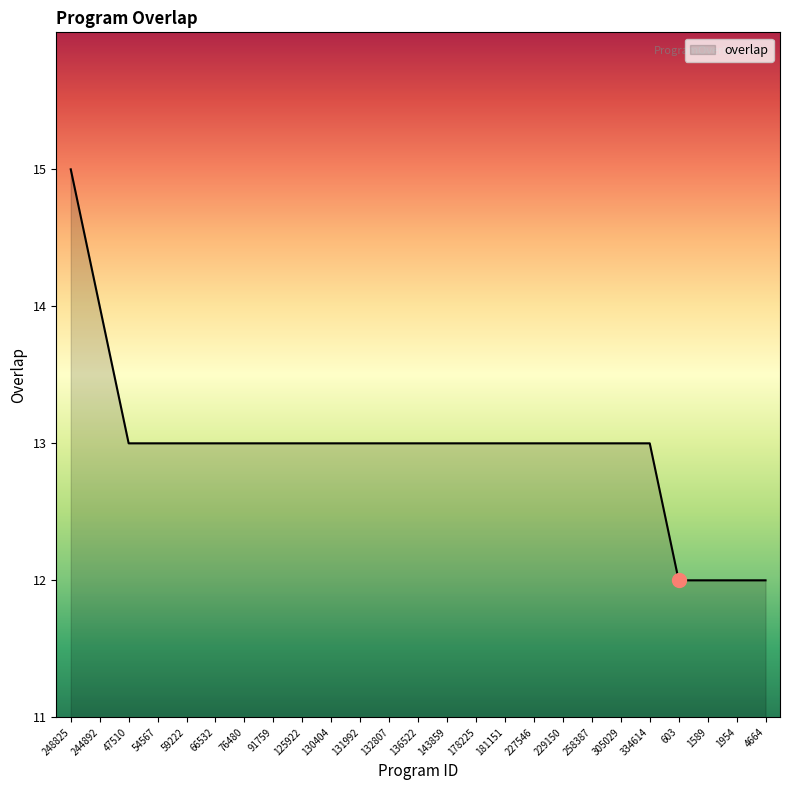

Is it true that the value at 66532 is 6?

False